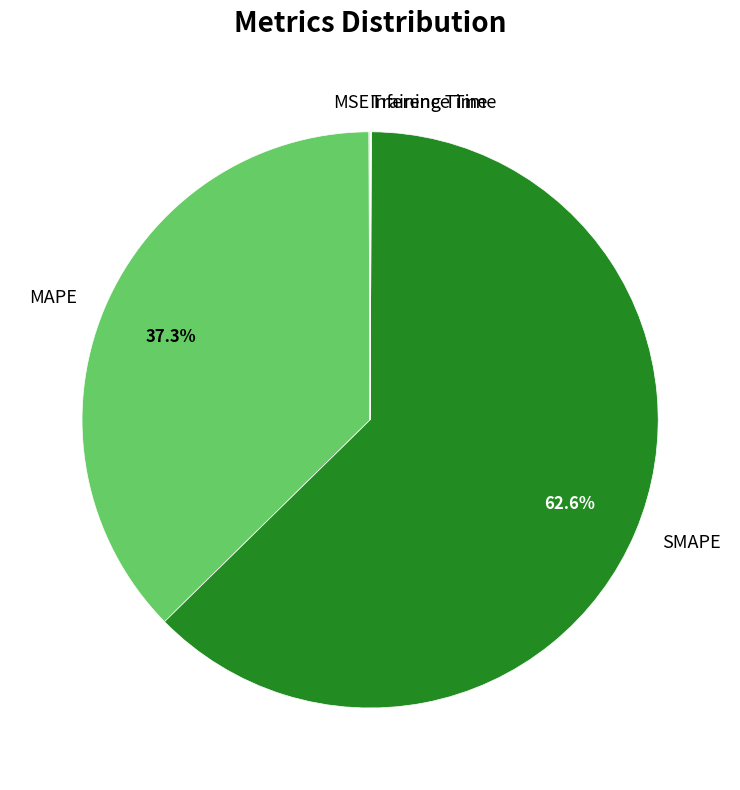

The SMAPE slice represents 63% of the pie. True or false?

True